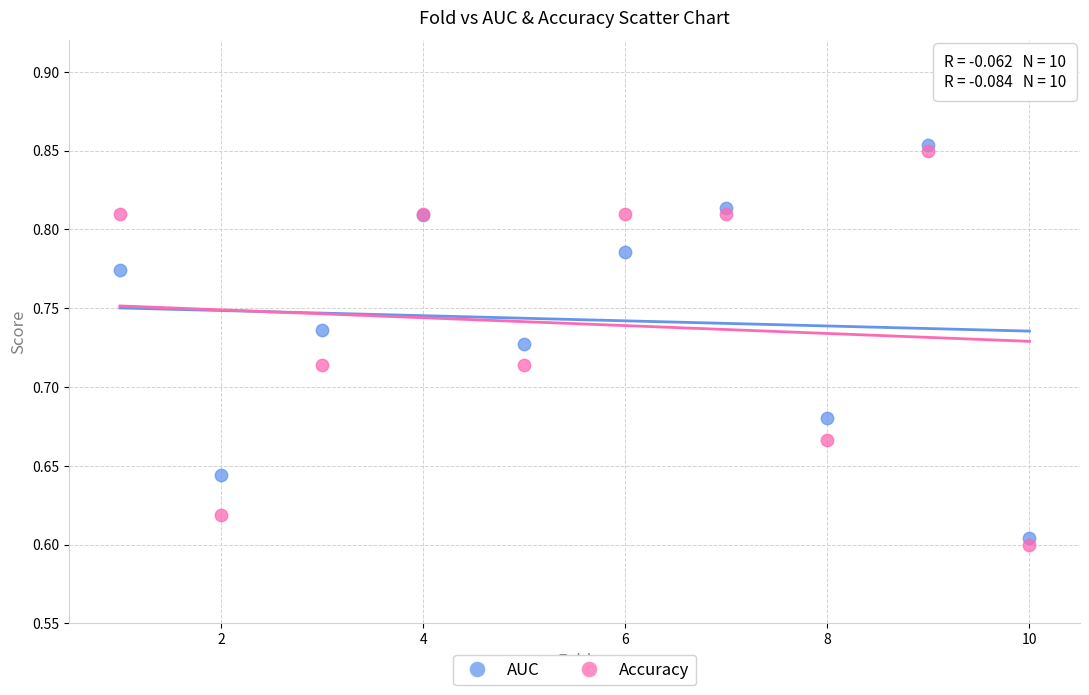

Which series has the largest Y range (max minus min)?

Accuracy